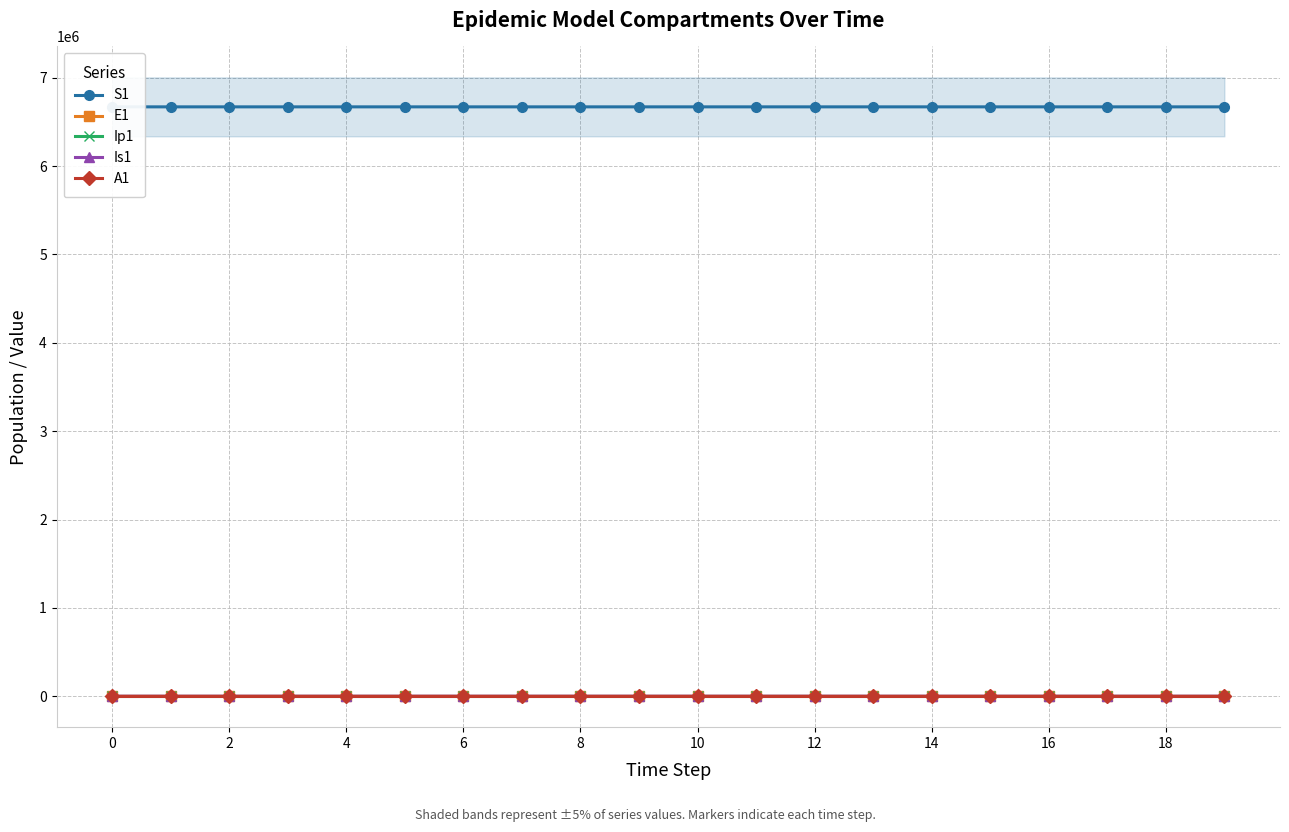

What is the maximum value shown in the chart?

6671082.0